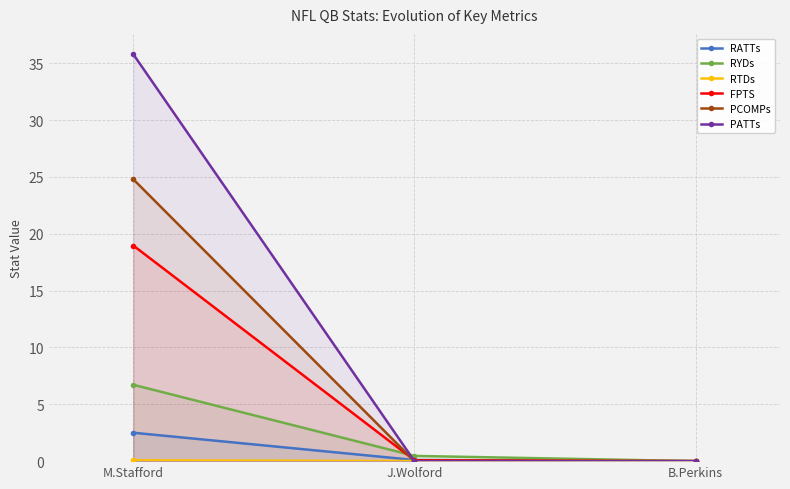

Does the chart have visible grid lines?

Yes